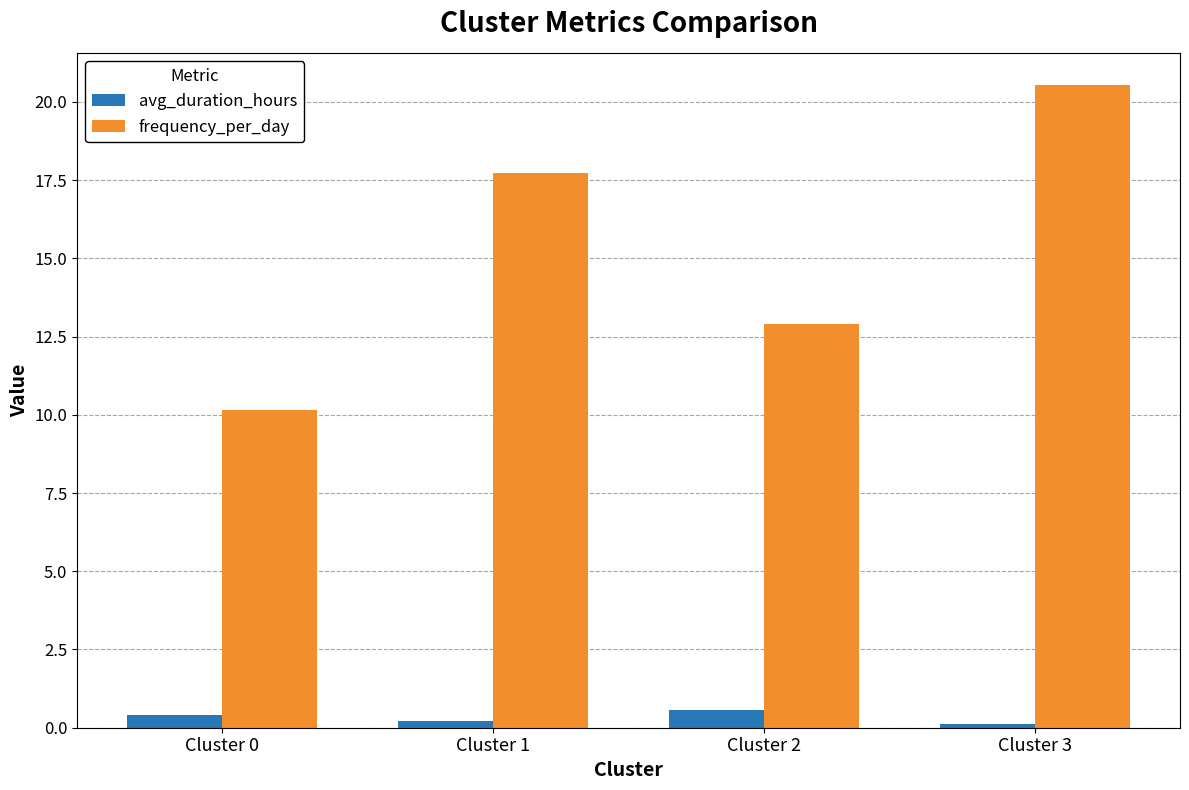

At how many categories does at least one series exceed 14?

2